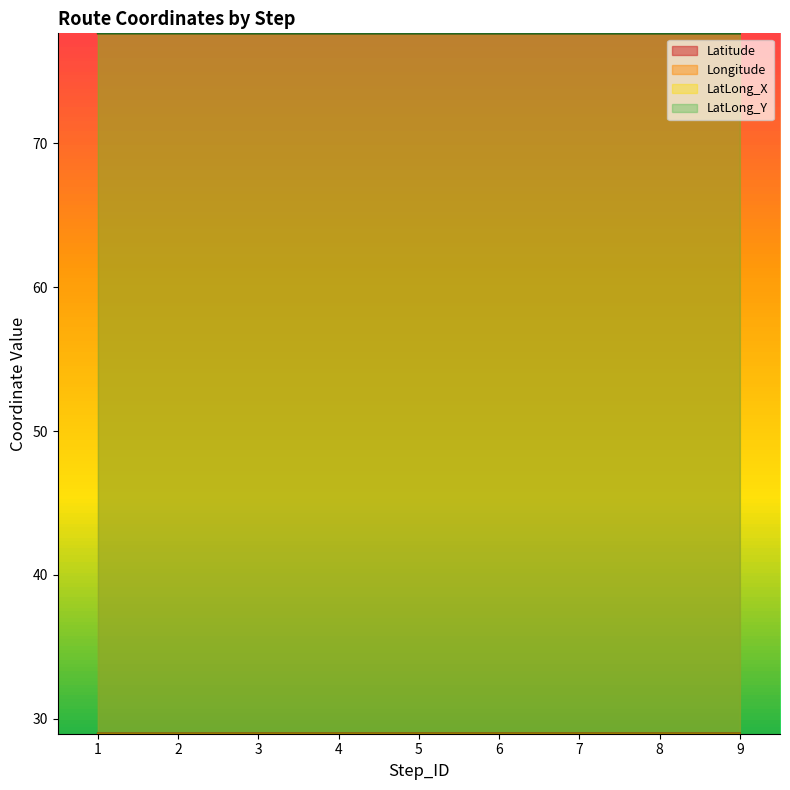

Reading right to left, transcribe all the data shown in this chart.

Latitude: 9=29.0	8=29.0	7=29.0	6=29.0	5=29.0	4=29.0	3=29.0	2=29.0	1=28.9
Longitude: 9=77.7	8=77.7	7=77.7	6=77.7	5=77.7	4=77.7	3=77.7	2=77.7	1=77.7
LatLong_X: 9=29.0	8=29.0	7=29.0	6=29.0	5=29.0	4=29.0	3=29.0	2=29.0	1=28.9
LatLong_Y: 9=77.7	8=77.7	7=77.7	6=77.7	5=77.7	4=77.7	3=77.7	2=77.7	1=77.7